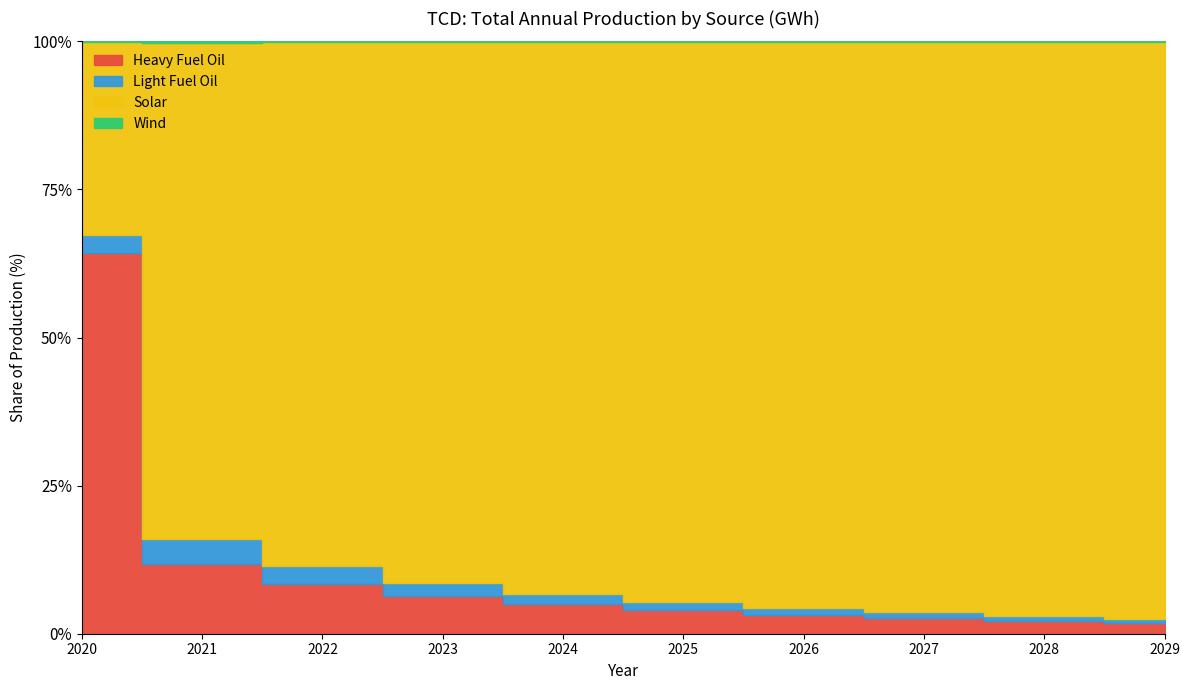

The Solar series shows 3528.5 at 2024. True or false?

False